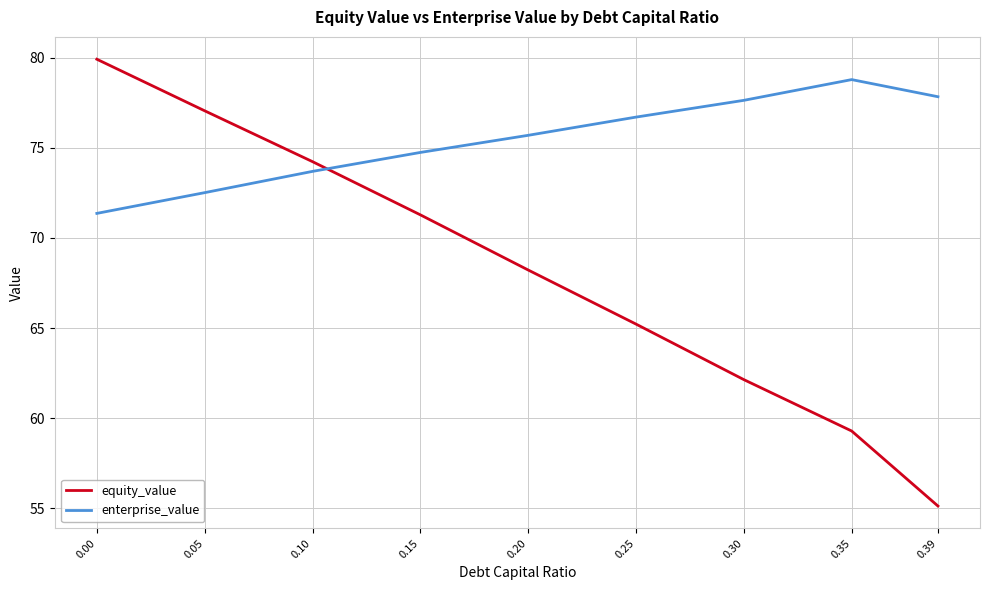

Which category has the lowest value in the equity_value series?

0.39